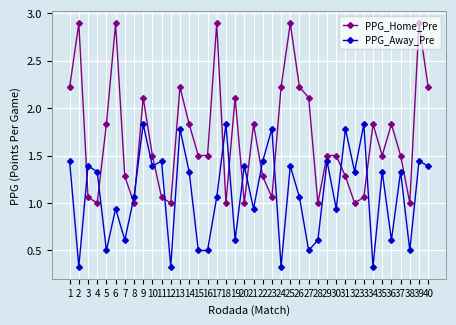

The PPG_Away_Pre series shows 0.9 at 13. True or false?

False